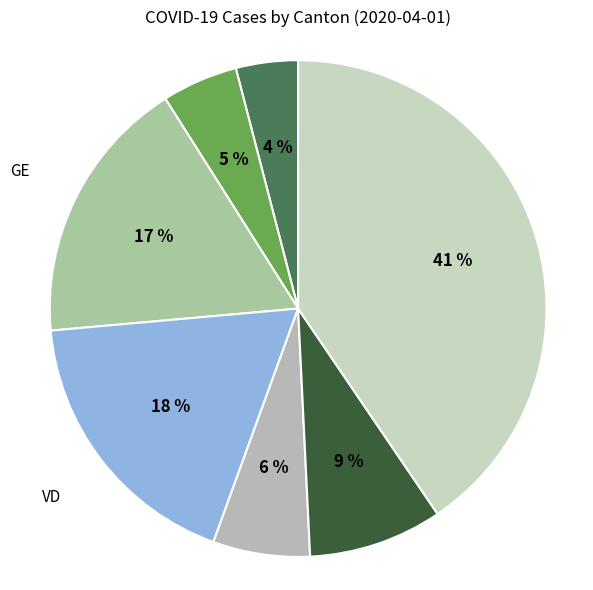

Which has a higher value, BE or GE?

GE